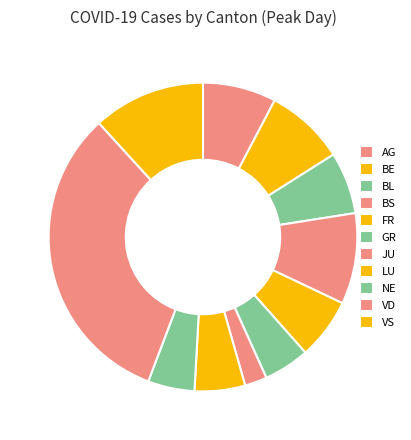

To the nearest percent, what is the average slice percentage?

9%